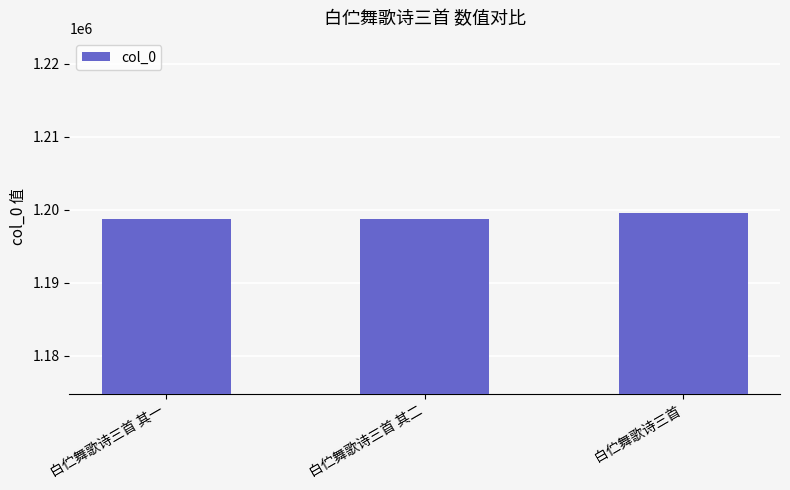

What is the greatest value displayed?

1199559